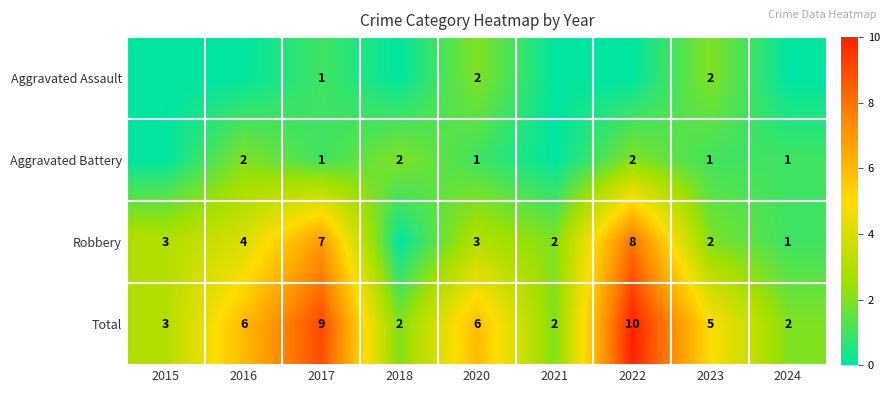

Count the Total values in the range 2 to 6.

7